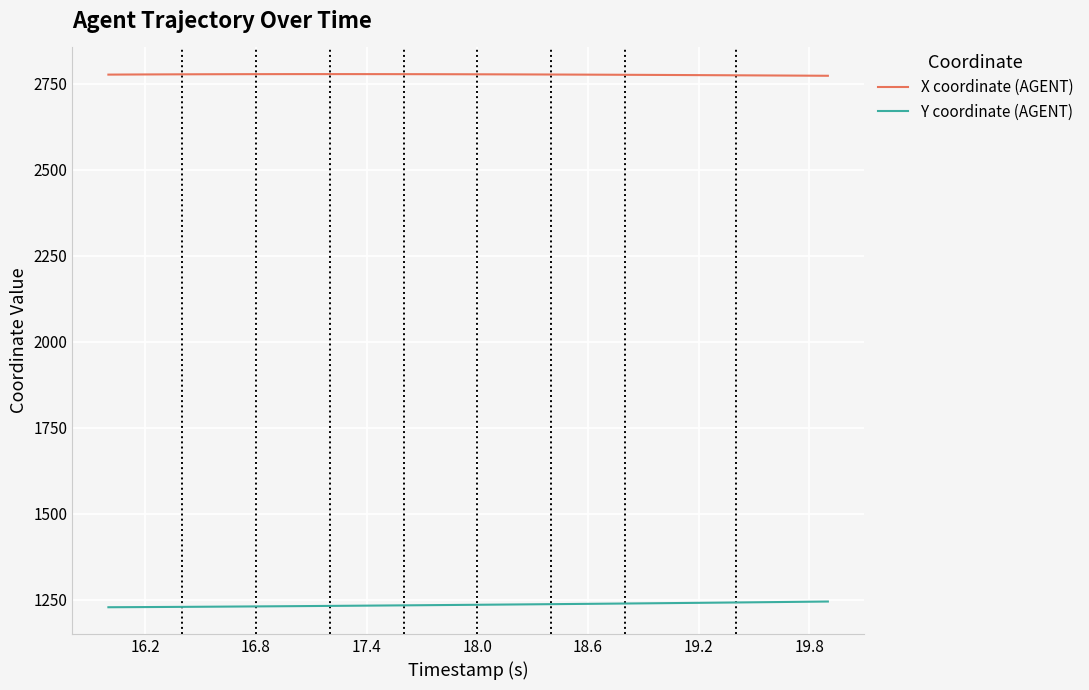

What is the lowest value of the X coordinate (AGENT) series?

2773.3